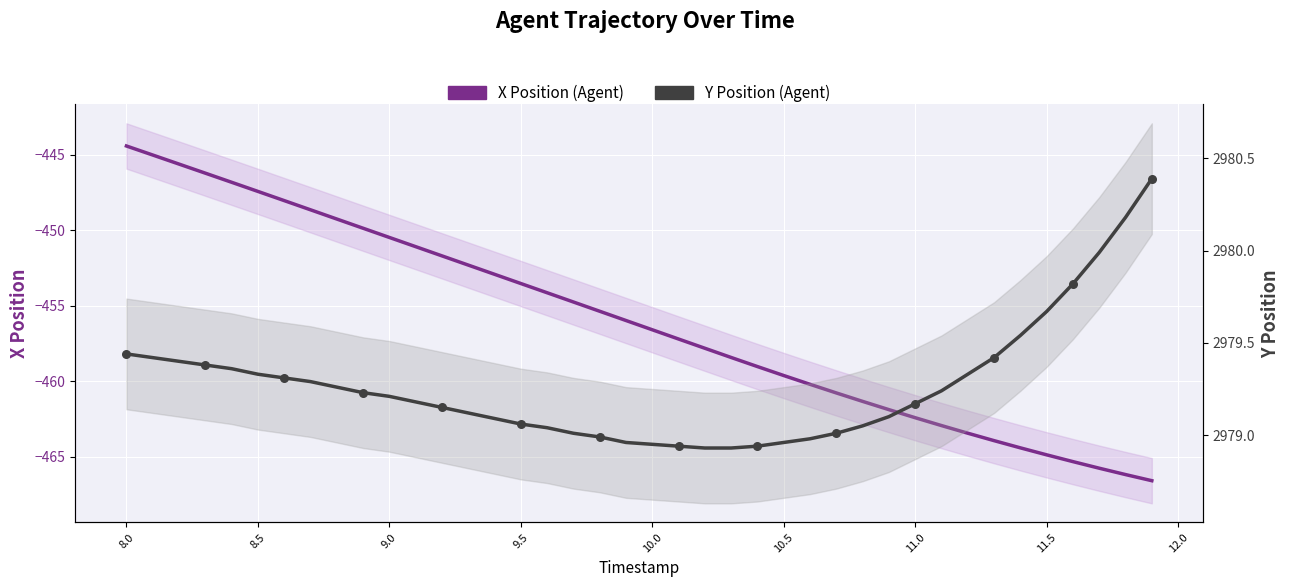

Which series has the widest spread of Y values?

X Position (Agent)